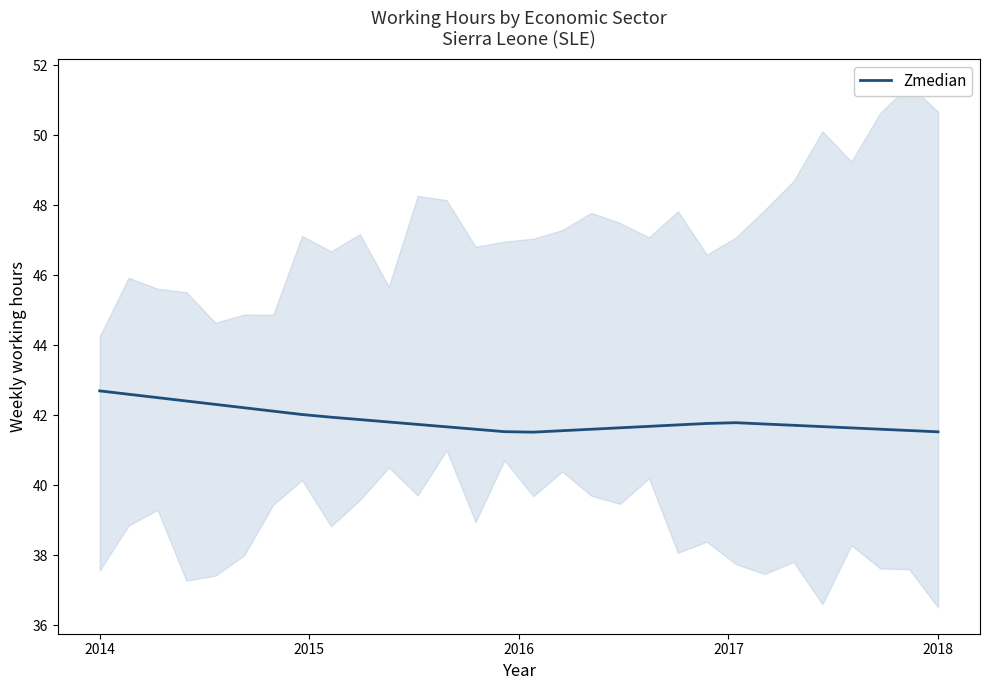

How many interior local valleys (lower than both neighbors) does the data have?

1